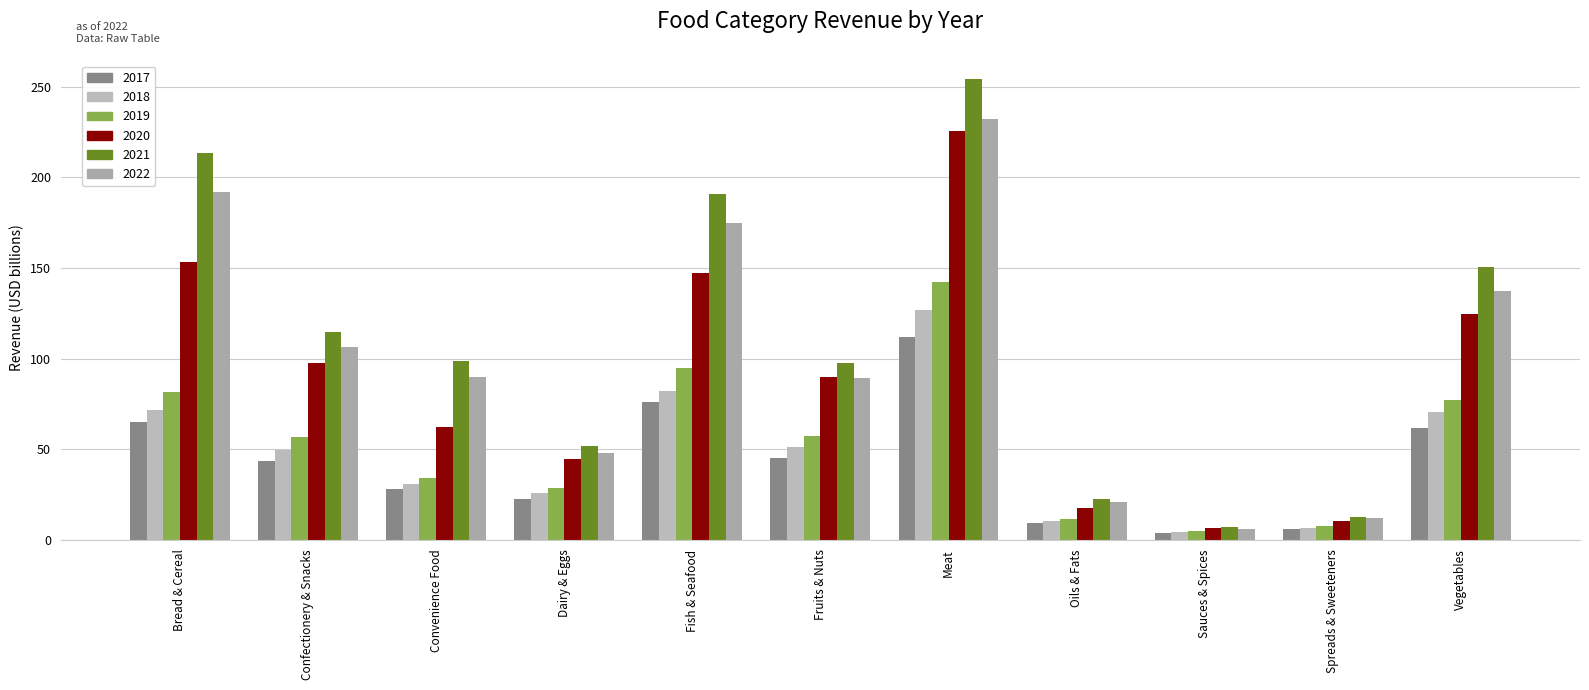

At how many categories does at least one series exceed 216?

1